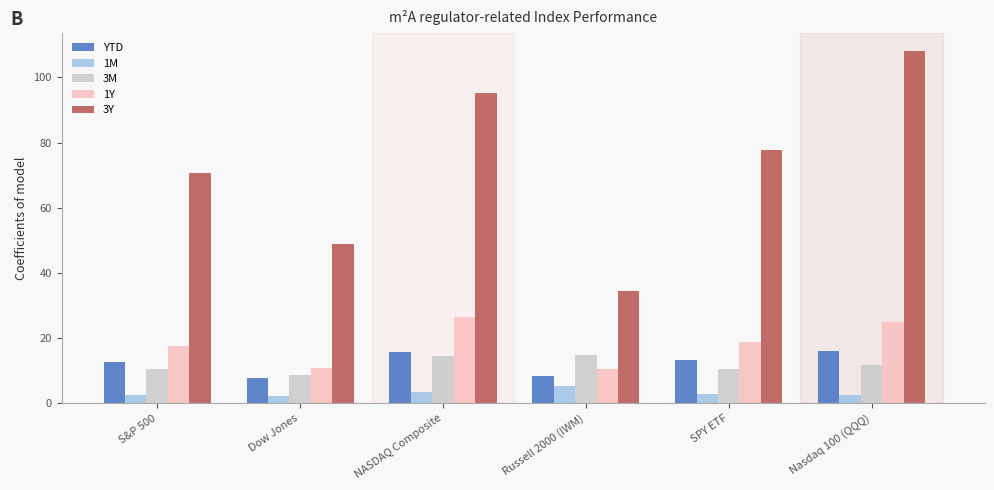

Which category has the highest value across all series?

Nasdaq 100 (QQQ)